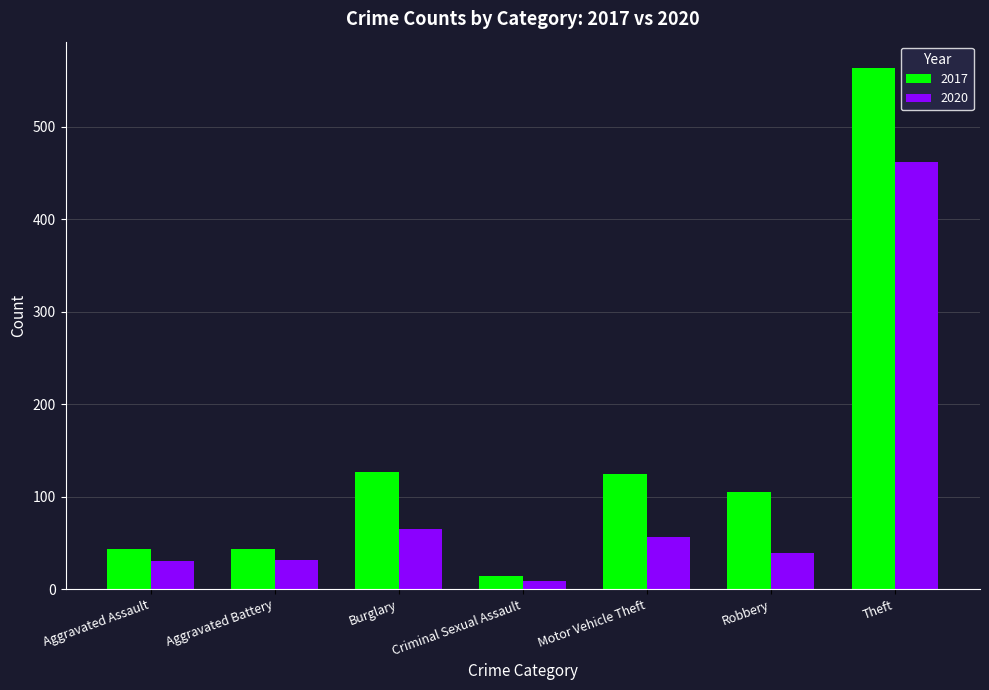

What is the minimum value for 2017?

14